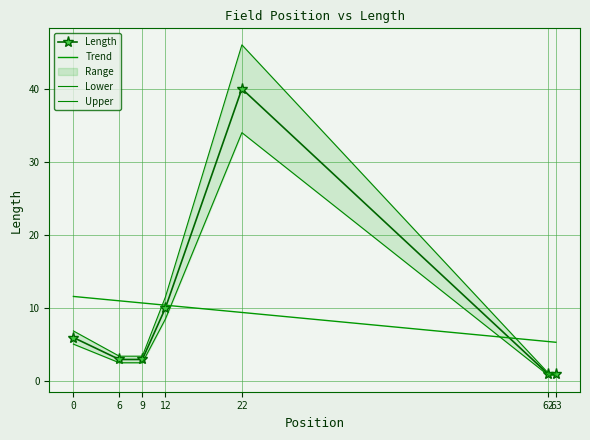

The value at 62 is 1. True or false?

True